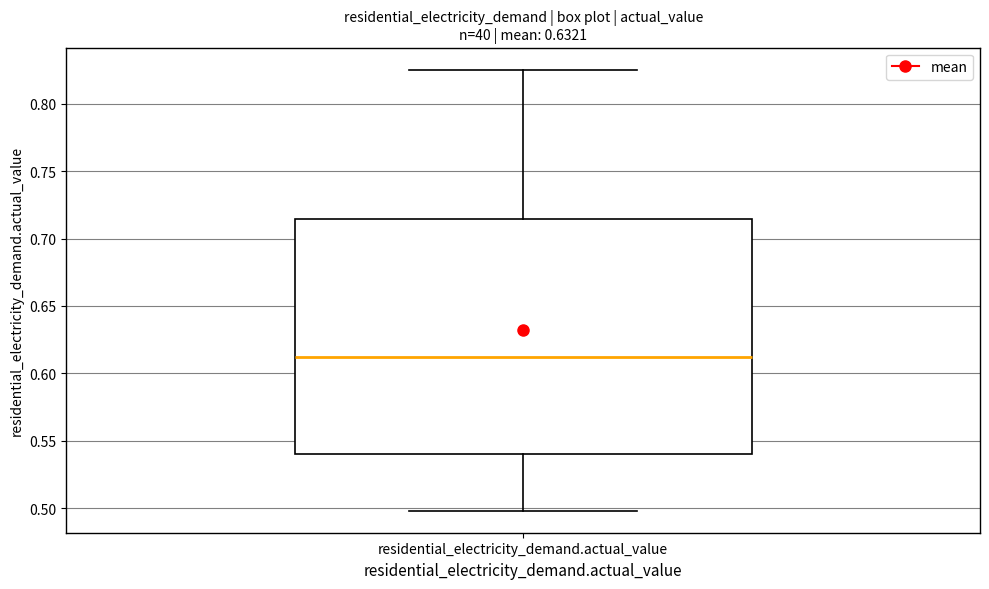

Where does the upper whisker of the box for residential_electricity_demand.actual_value end on the y-axis? The values are not printed on the chart, so give them approximately, as read against the axis.

0.825